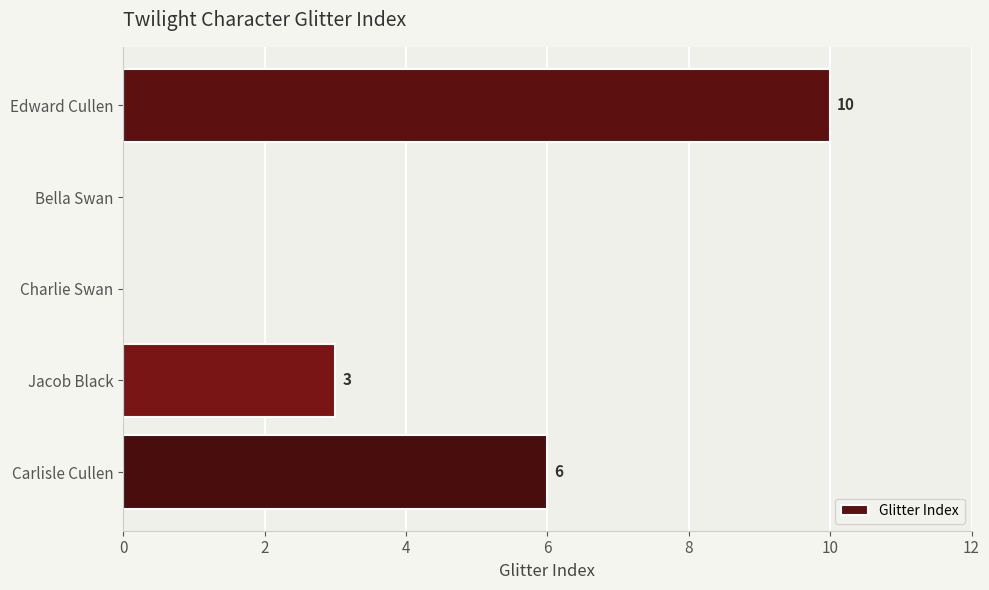

True or false: the data shows 0 at Bella Swan.

True